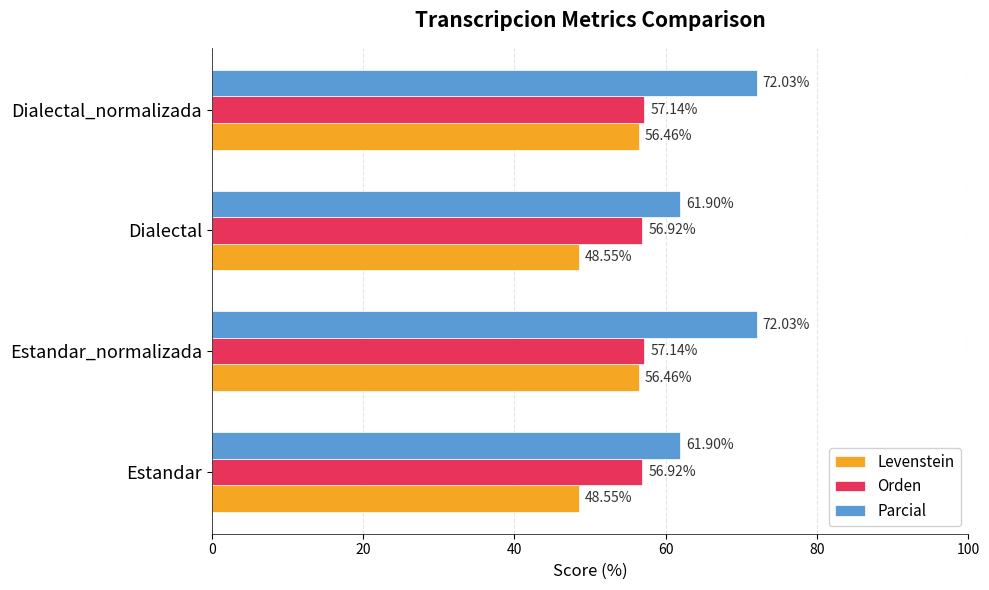

Which series has the largest range (max minus min)?

Parcial